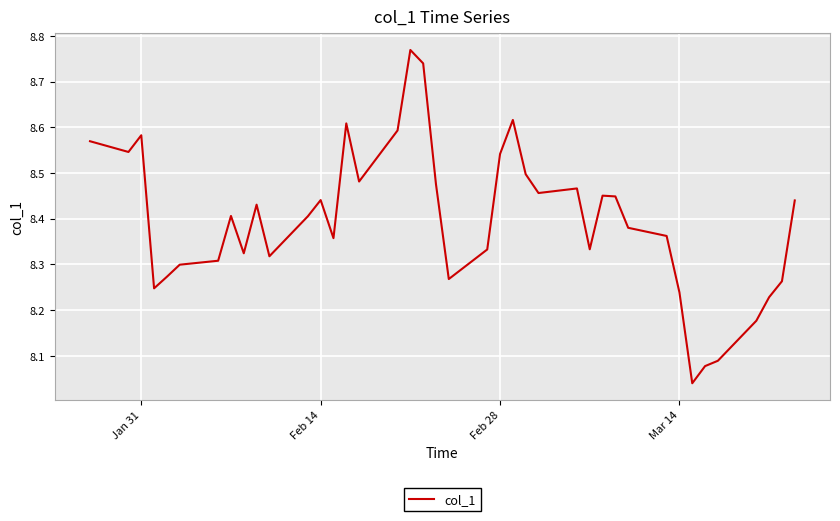

What is the difference between the maximum and minimum values?

0.7